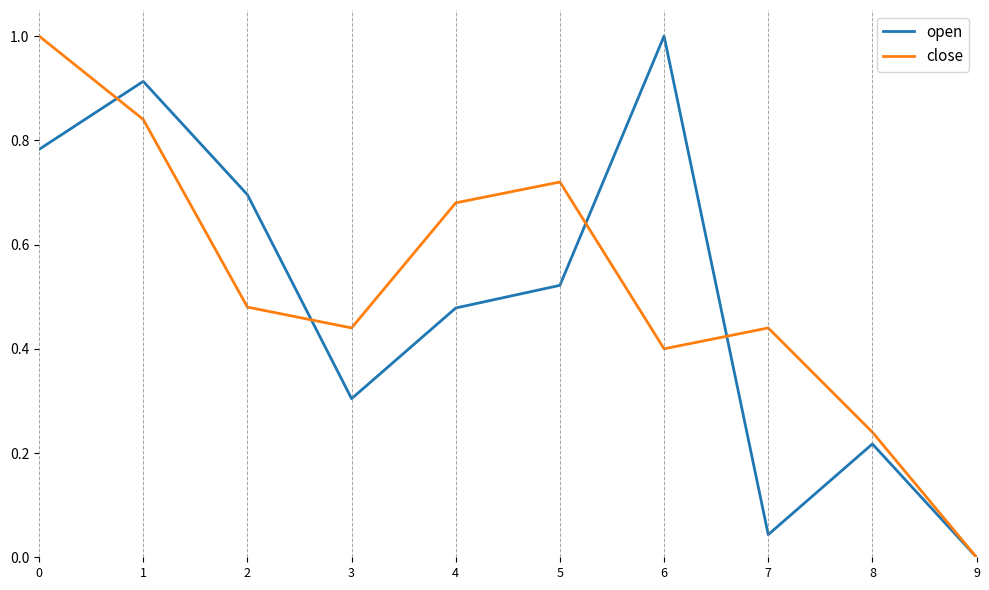

Is this an area chart (filled region under the line)?

No